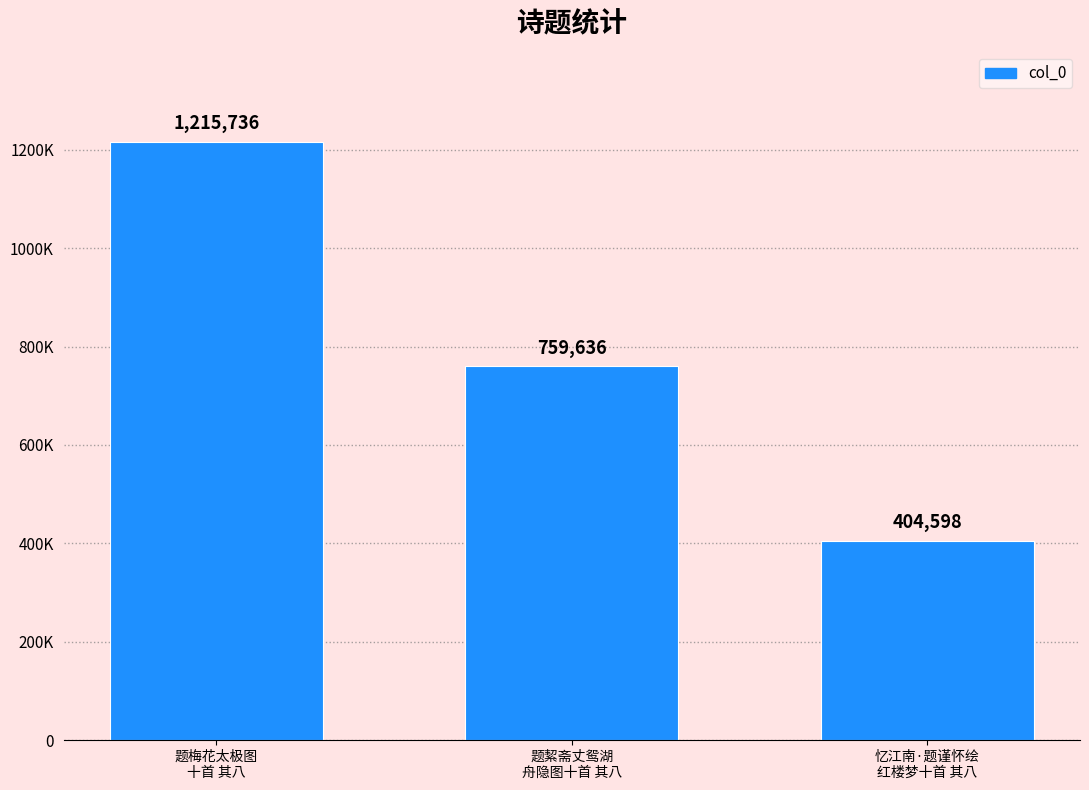

What is the ratio of the value at 忆江南·题谨怀绘
红楼梦十首 其八 to the value at 题梅花太极图
十首 其八?

0.3